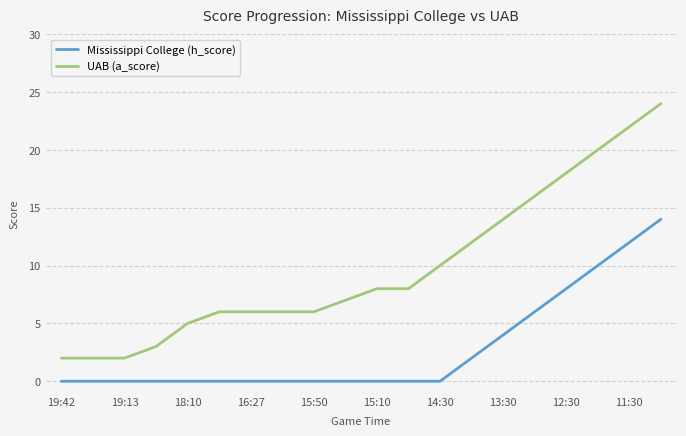

True or false: Mississippi College (h_score) and UAB (a_score) cross at least once.

False